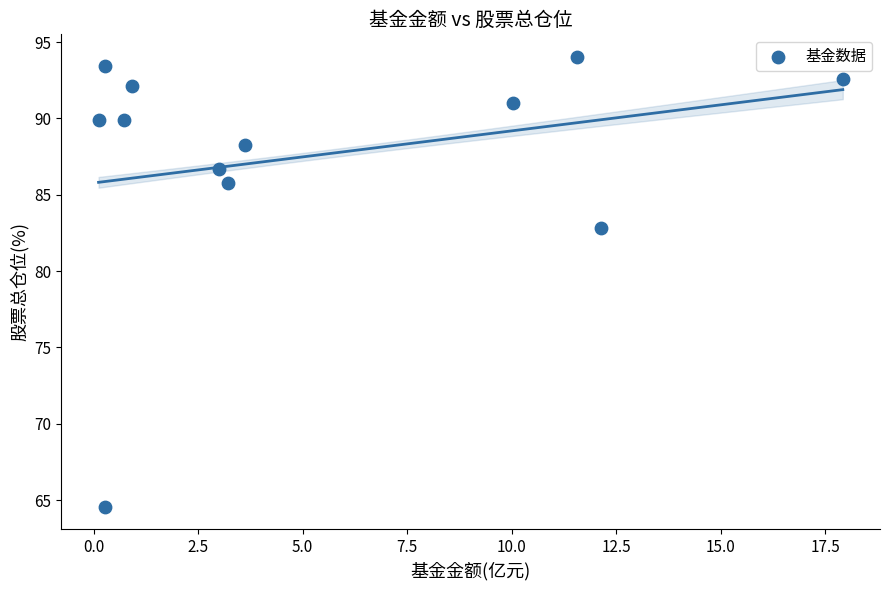

What is the range of X values (max minus min)?

17.8